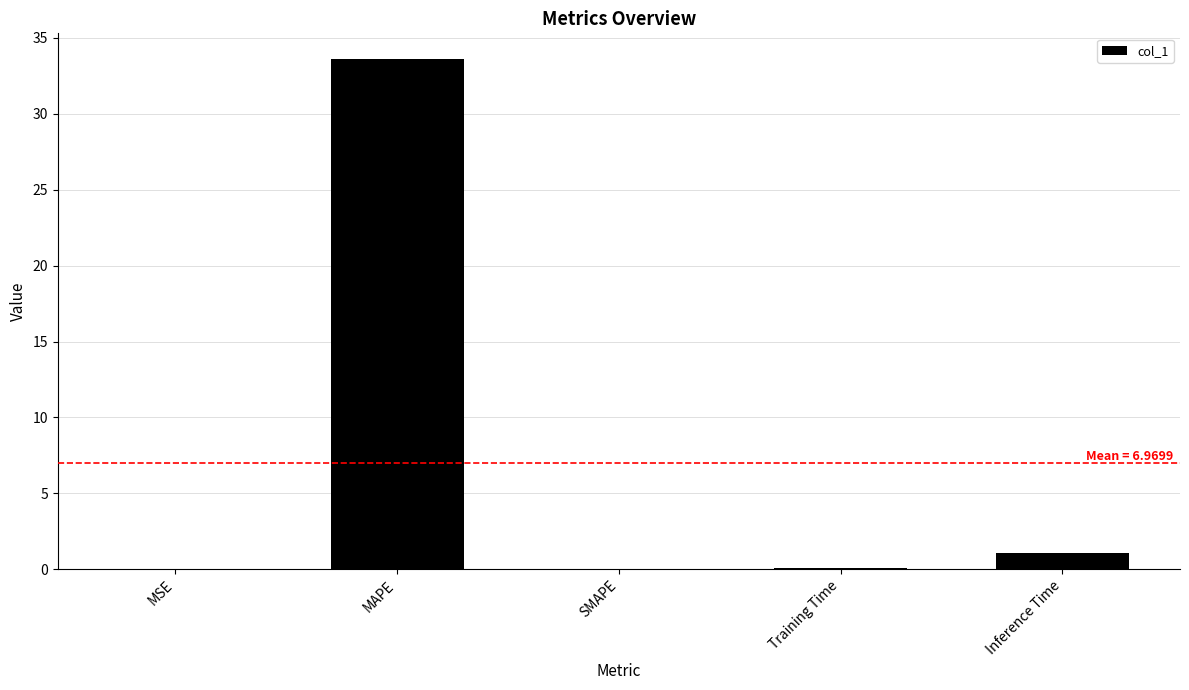

Which label corresponds to the largest value in the chart?

MAPE